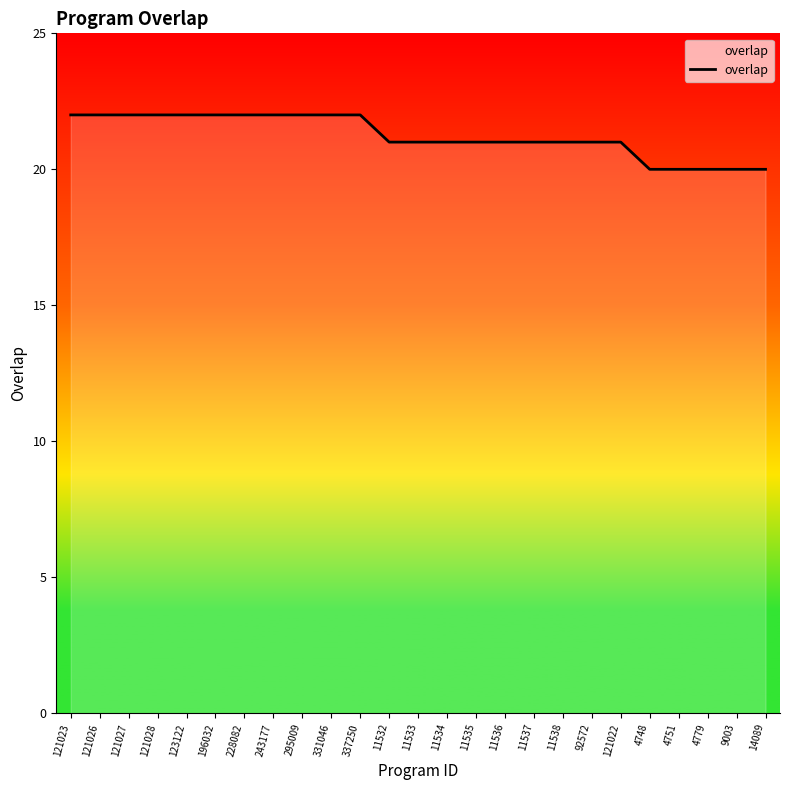

Count the number of data series in this chart.

1